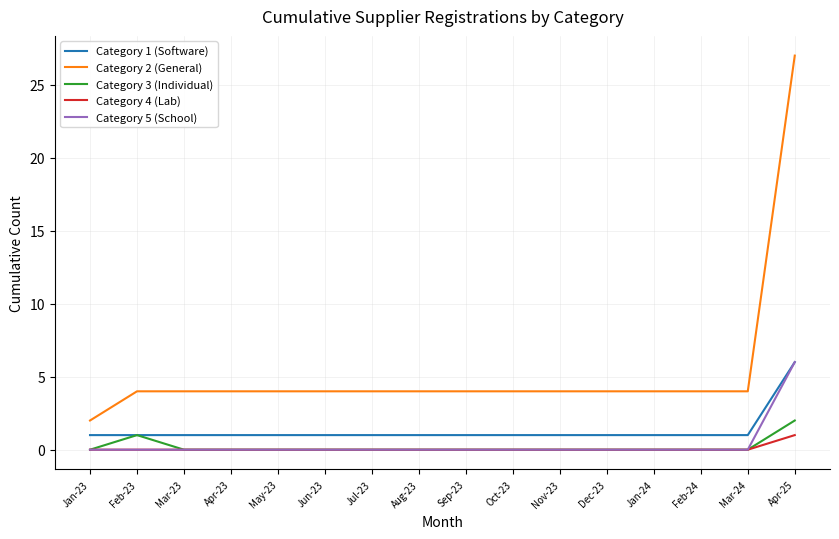

The Category 3 (Individual) series shows 0 at Jan-23. True or false?

True